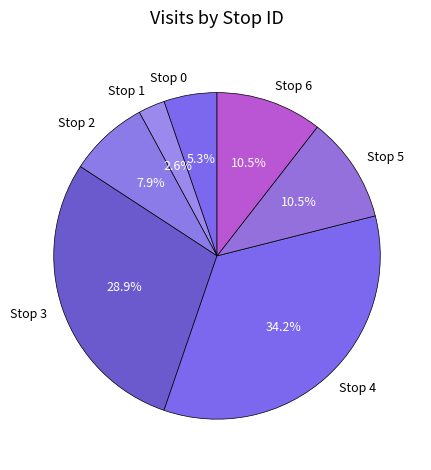

Is Stop 0 the majority of the pie?

No